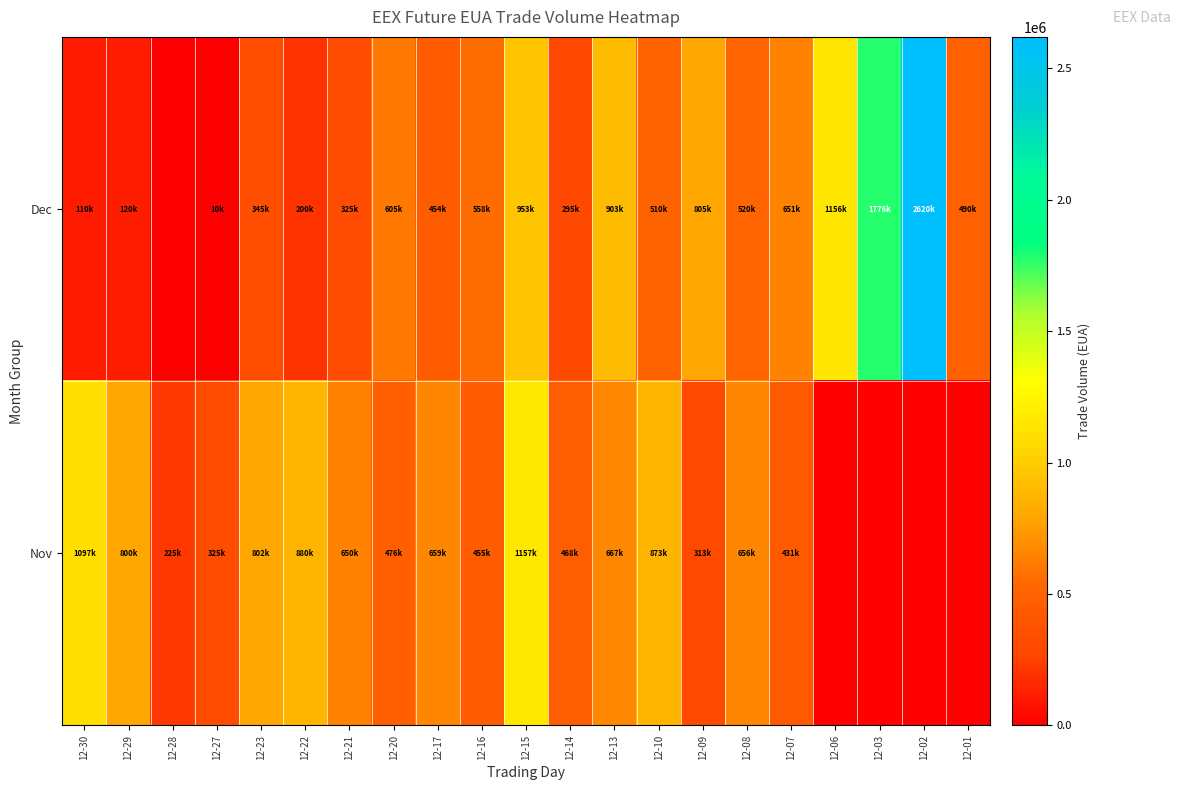

Which series has the largest range (max minus min)?

Dec